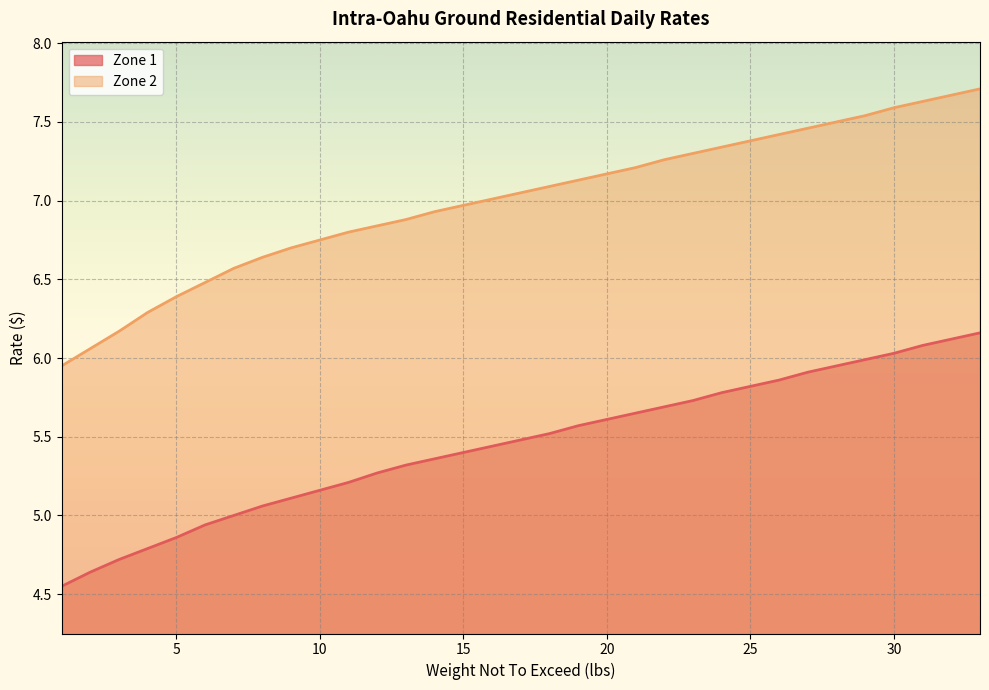

What is the difference between the Zone 1 values at 2 and 24?

1.1